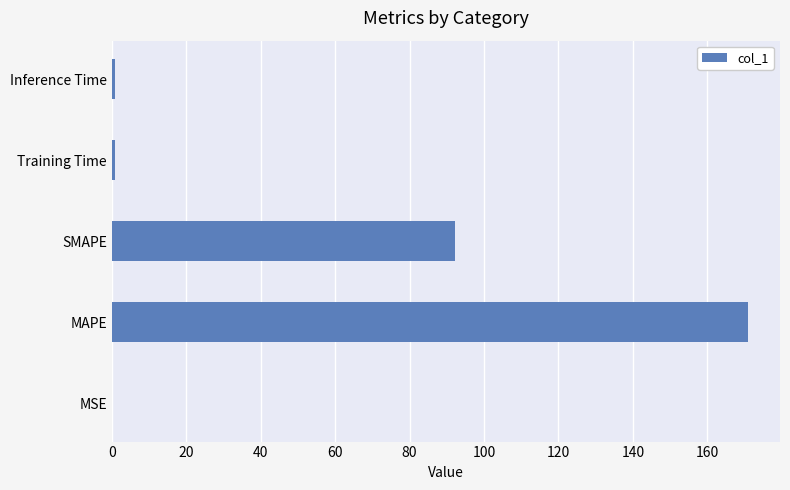

True or false: the data shows 92.2 at SMAPE.

True